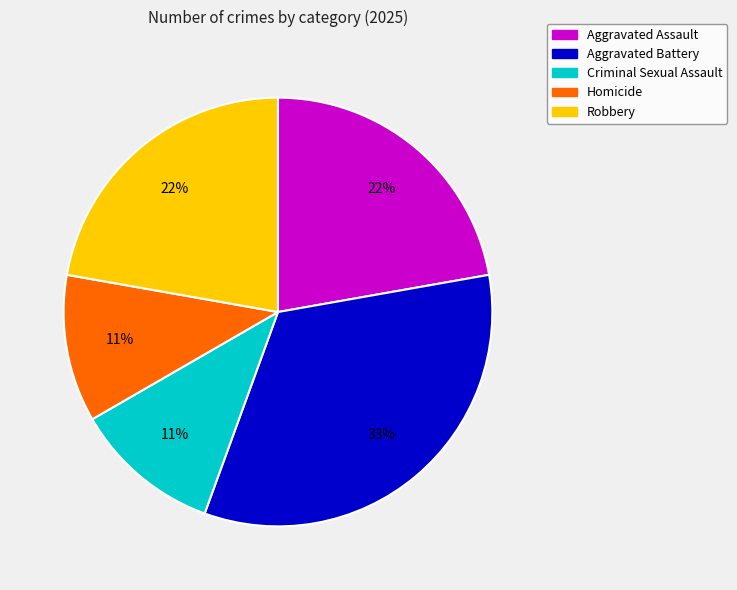

What is the largest slice in the pie chart?

Aggravated Battery